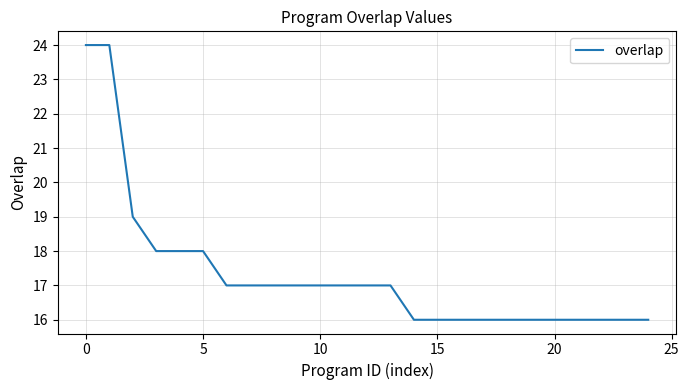

What is the maximum value shown in the chart?

24